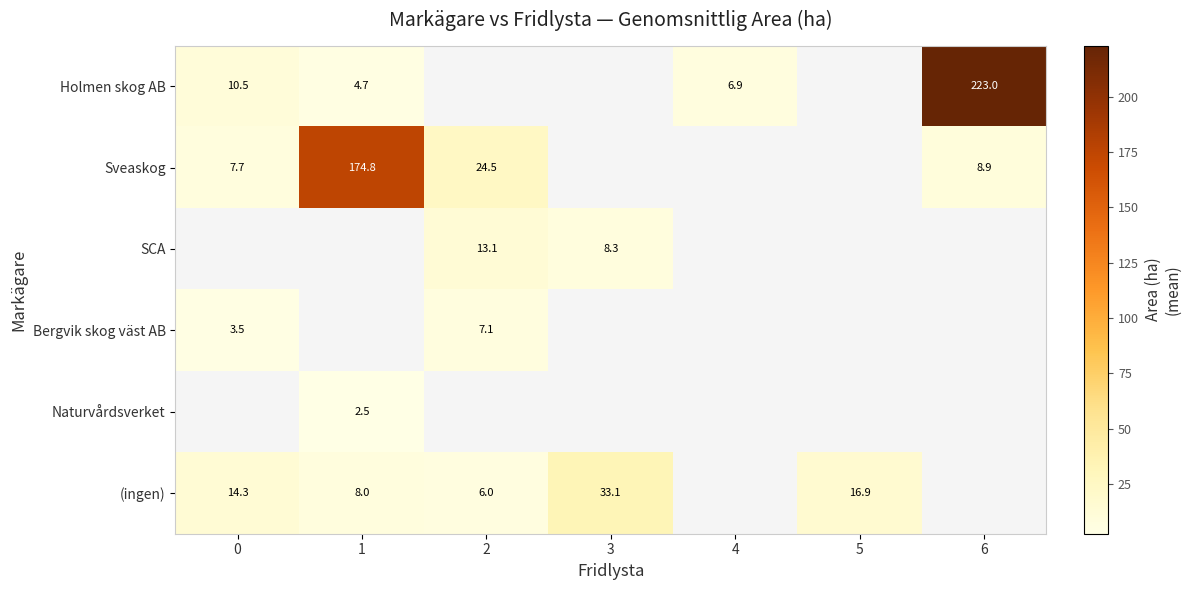

At how many categories does at least one series exceed 21?

4